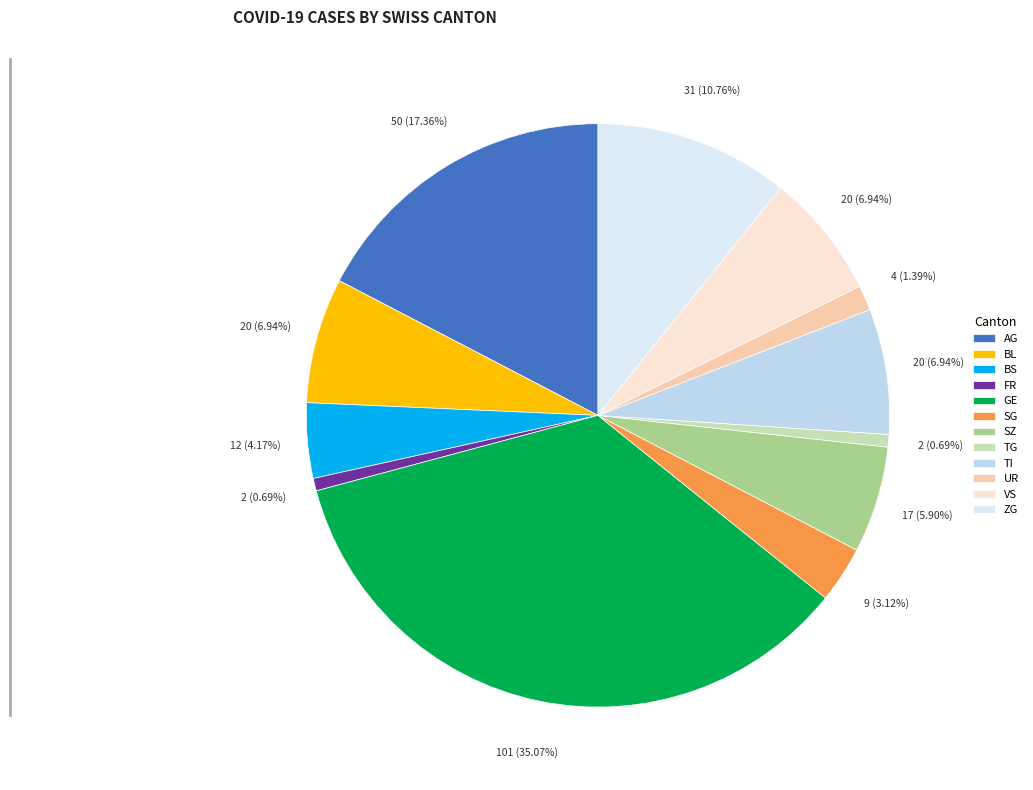

Does FR represent more than half of the total?

No